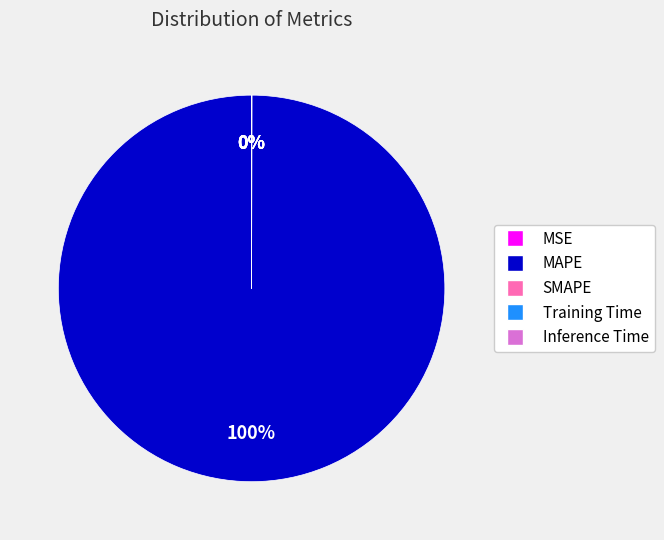

True or false: MAPE accounts for 89% of the total.

False